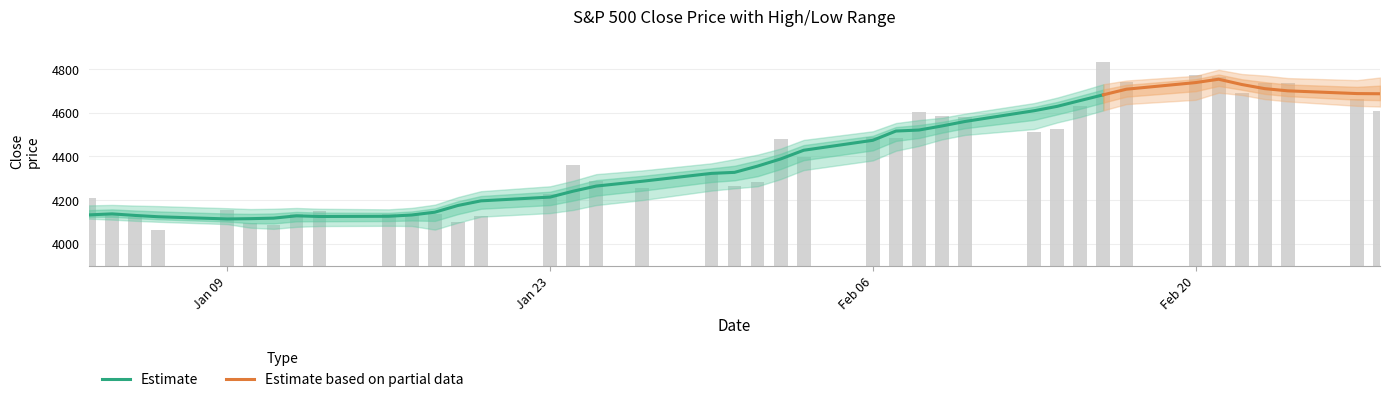

Does the chart contain any negative values?

No